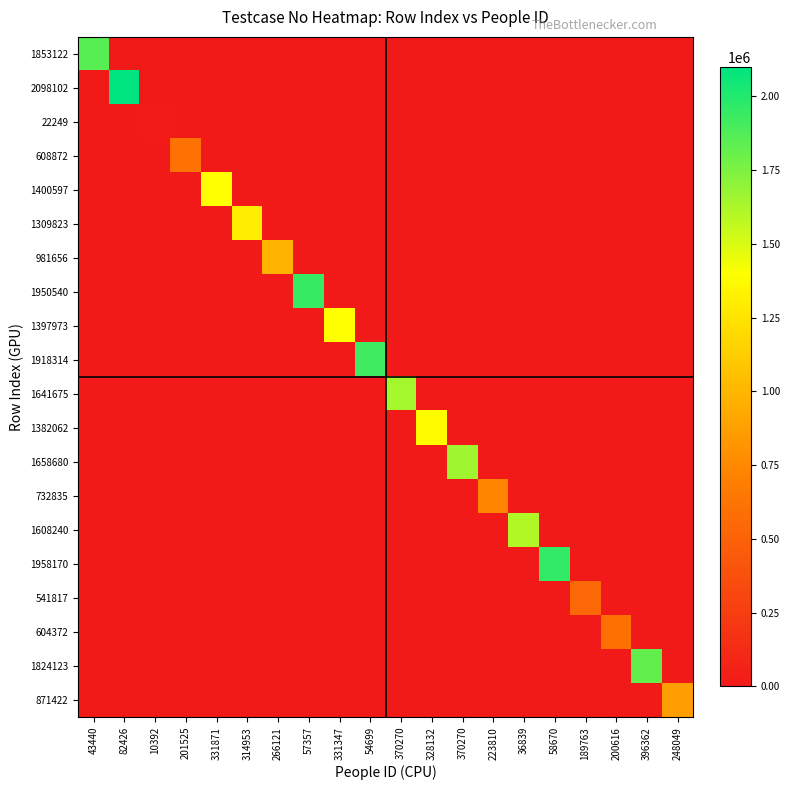

What is the maximum value shown in the chart?

2098103